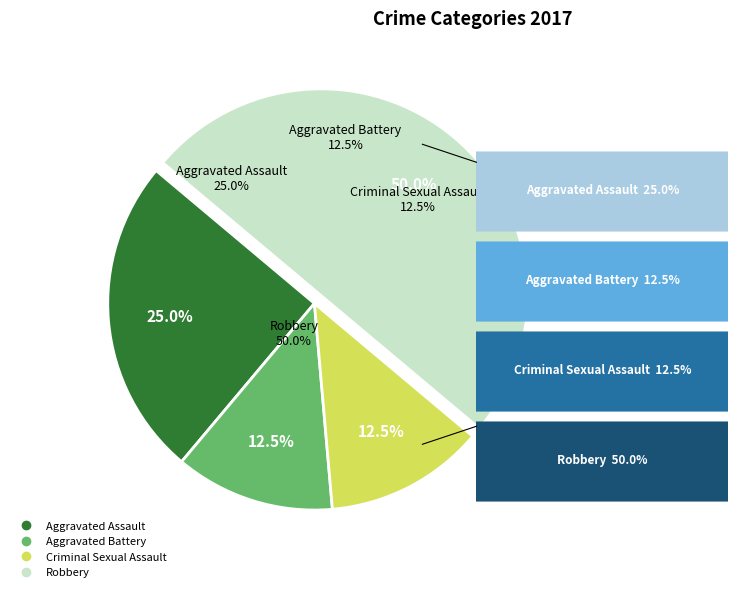

Does Criminal Sexual Assault represent more than half of the total?

No